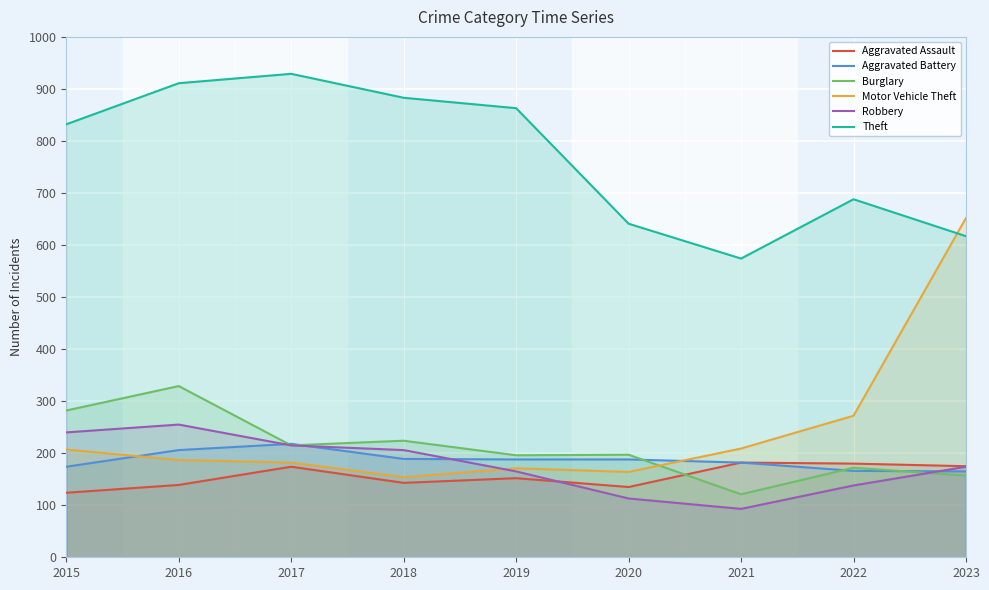

Where is the first local minimum for Theft?

2021